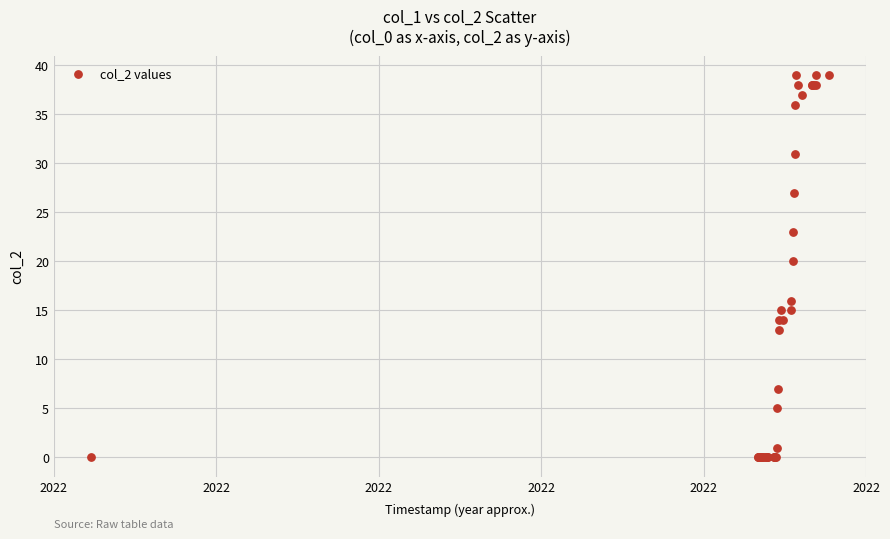

What Y value in the scatter plot is closest to 19?

20